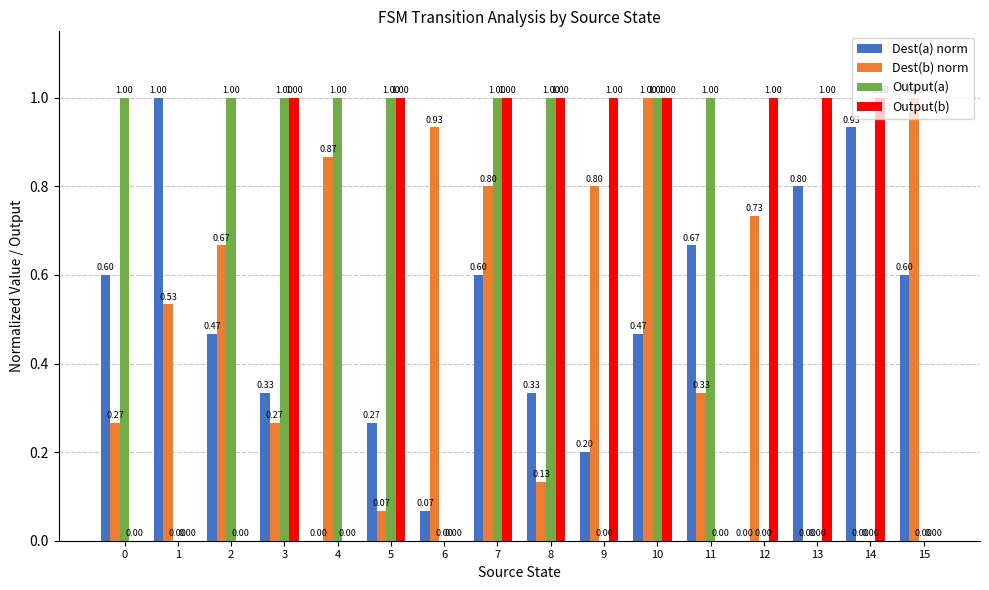

What is the sum of all Output(a) values?

9.0